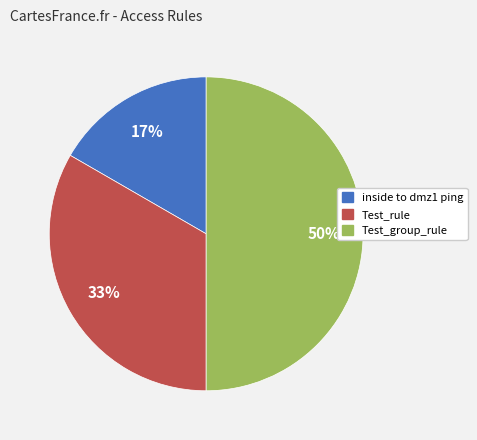

Rank the categories by value from highest to lowest.

Test_group_rule, Test_rule, inside to dmz1 ping